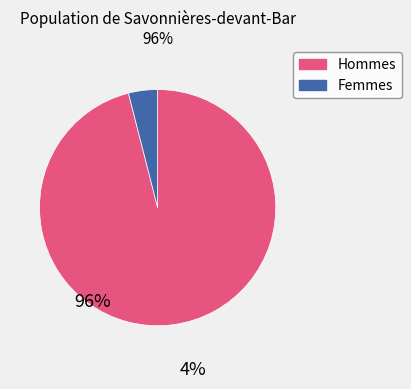

How many slices are in this pie chart?

2